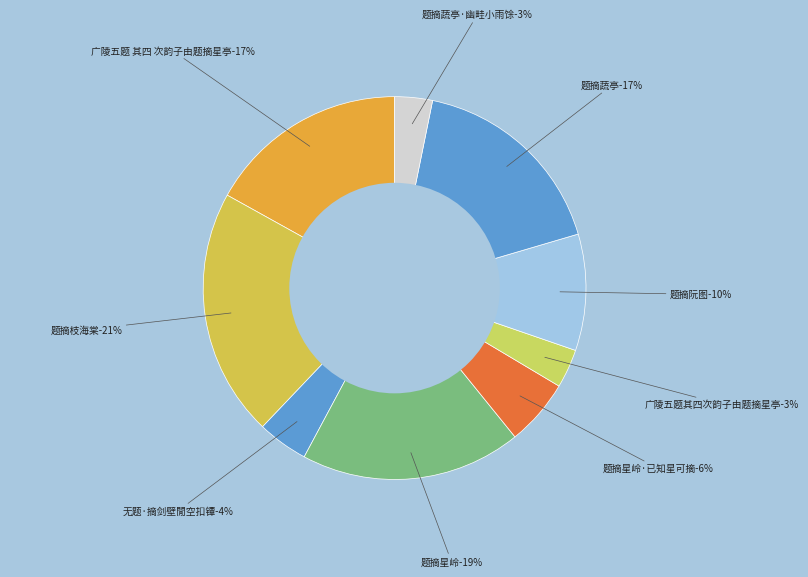

The 题摘星岭 slice represents 19% of the pie. True or false?

True